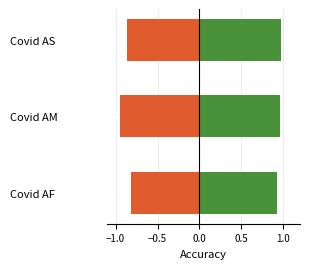

What is the sum of all RF values?

-2.6